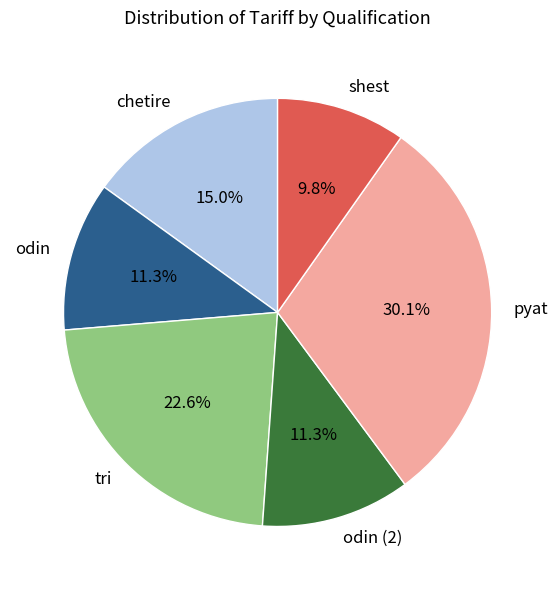

Is chetire the majority of the pie?

No